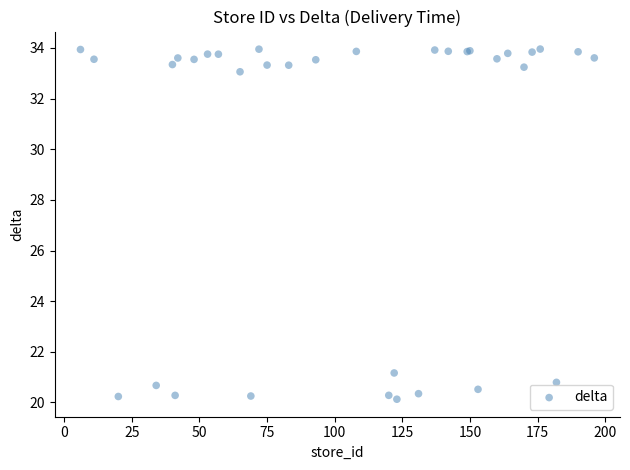

What Y value in the scatter plot is closest to 27?

21.2